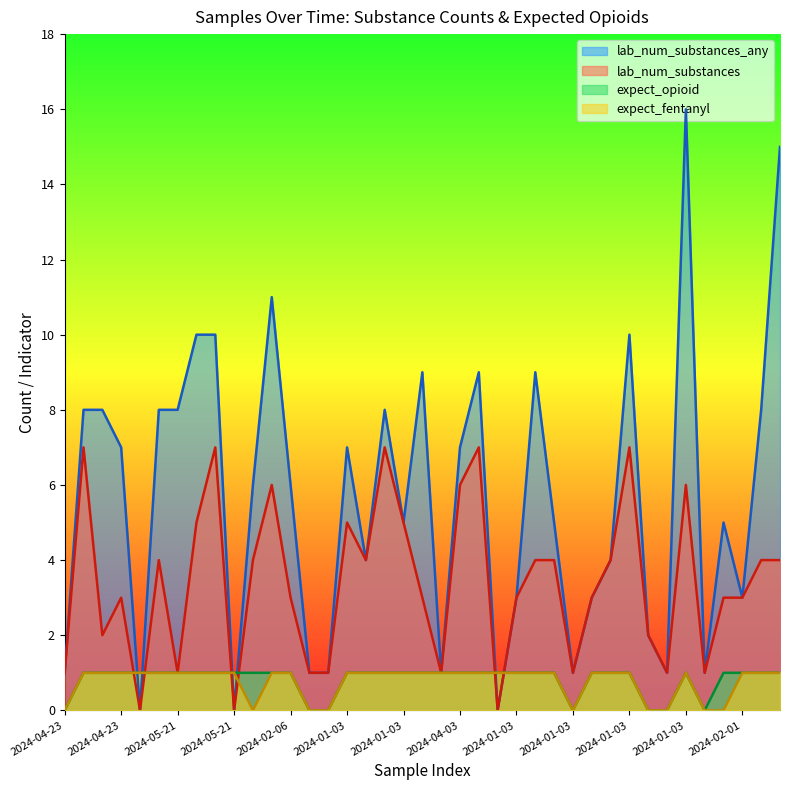

What are all the series names shown in the legend?

lab_num_substances_any, lab_num_substances, expect_opioid, expect_fentanyl